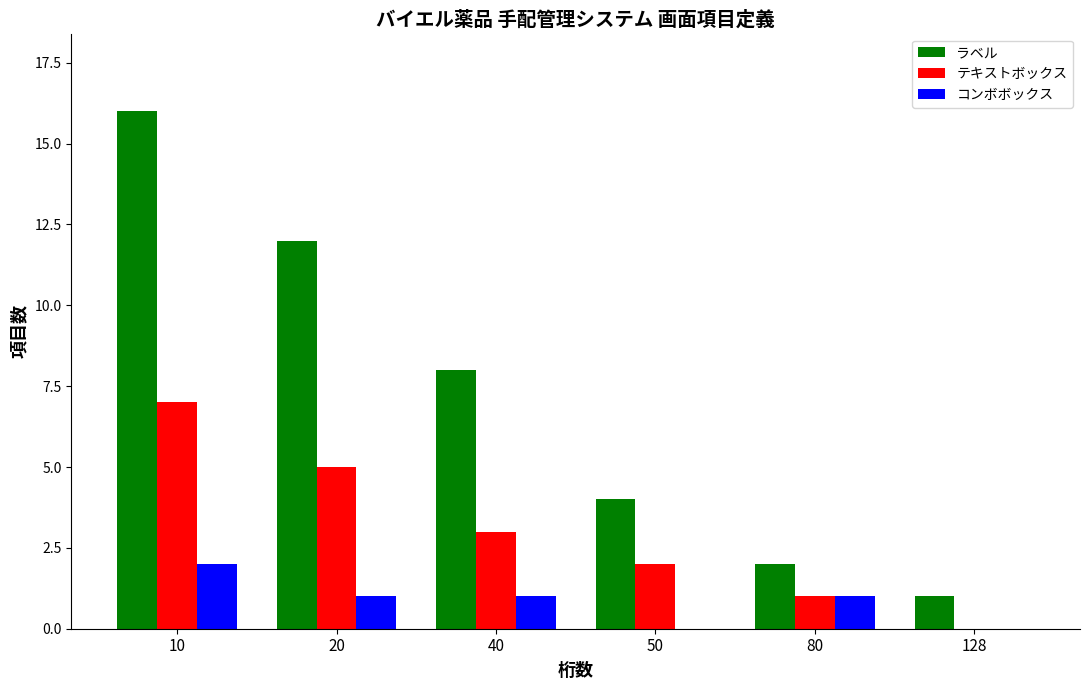

Between 10 and 40, which series saw the biggest shift?

ラベル